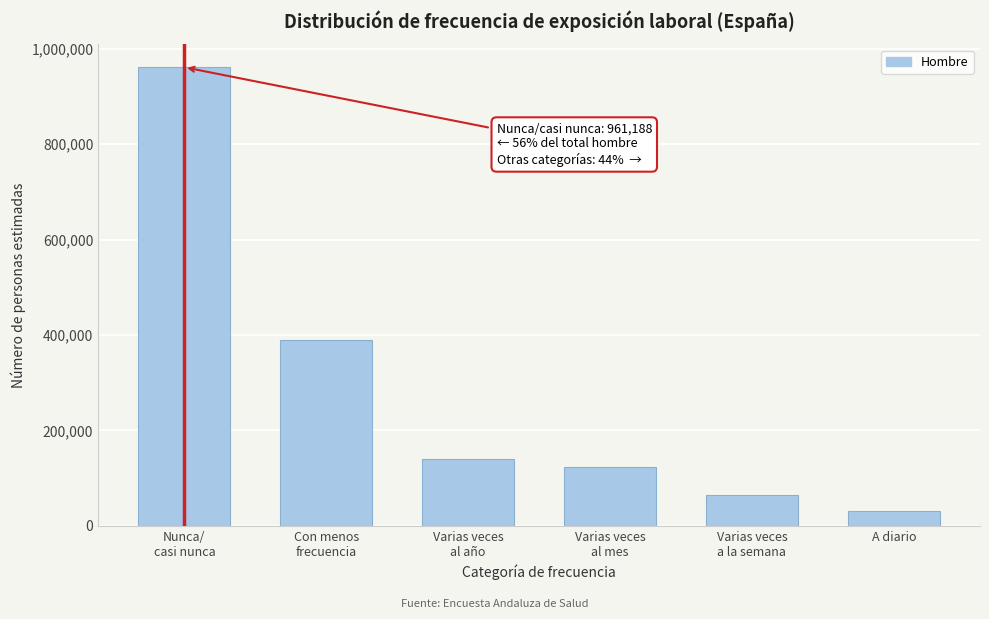

Reading right to left, list all the values displayed in this chart.

30270	64899	122928	140284	390233	961188